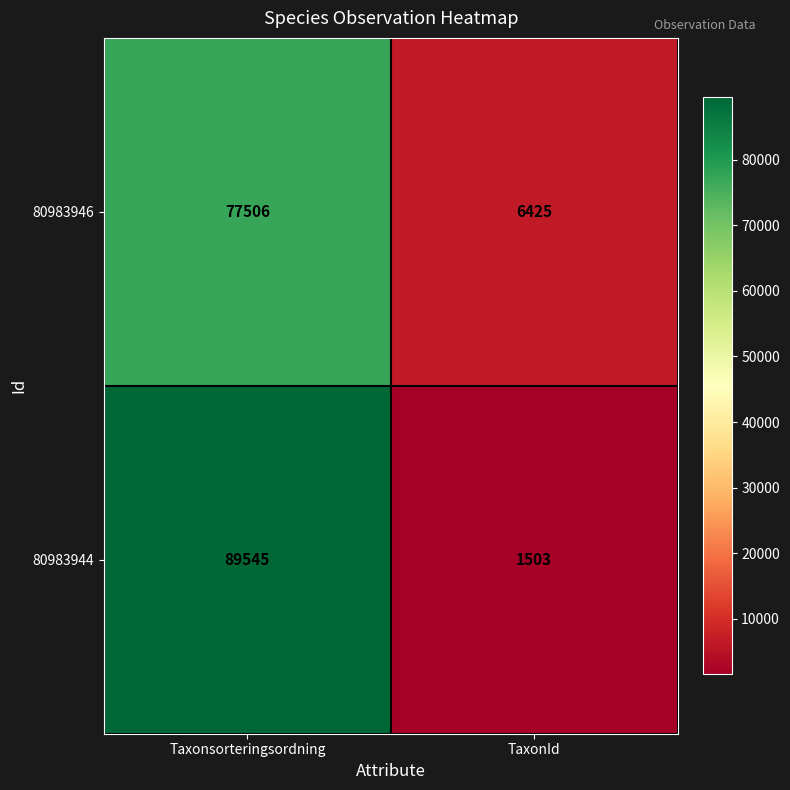

What is the spread (max minus min) of values at Taxonsorteringsordning?

12039